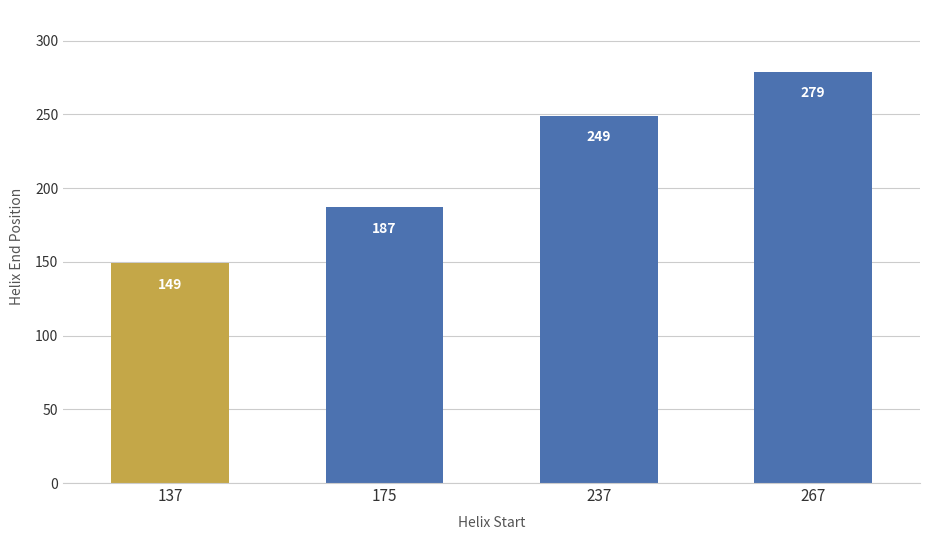

Are the bars horizontal?

No